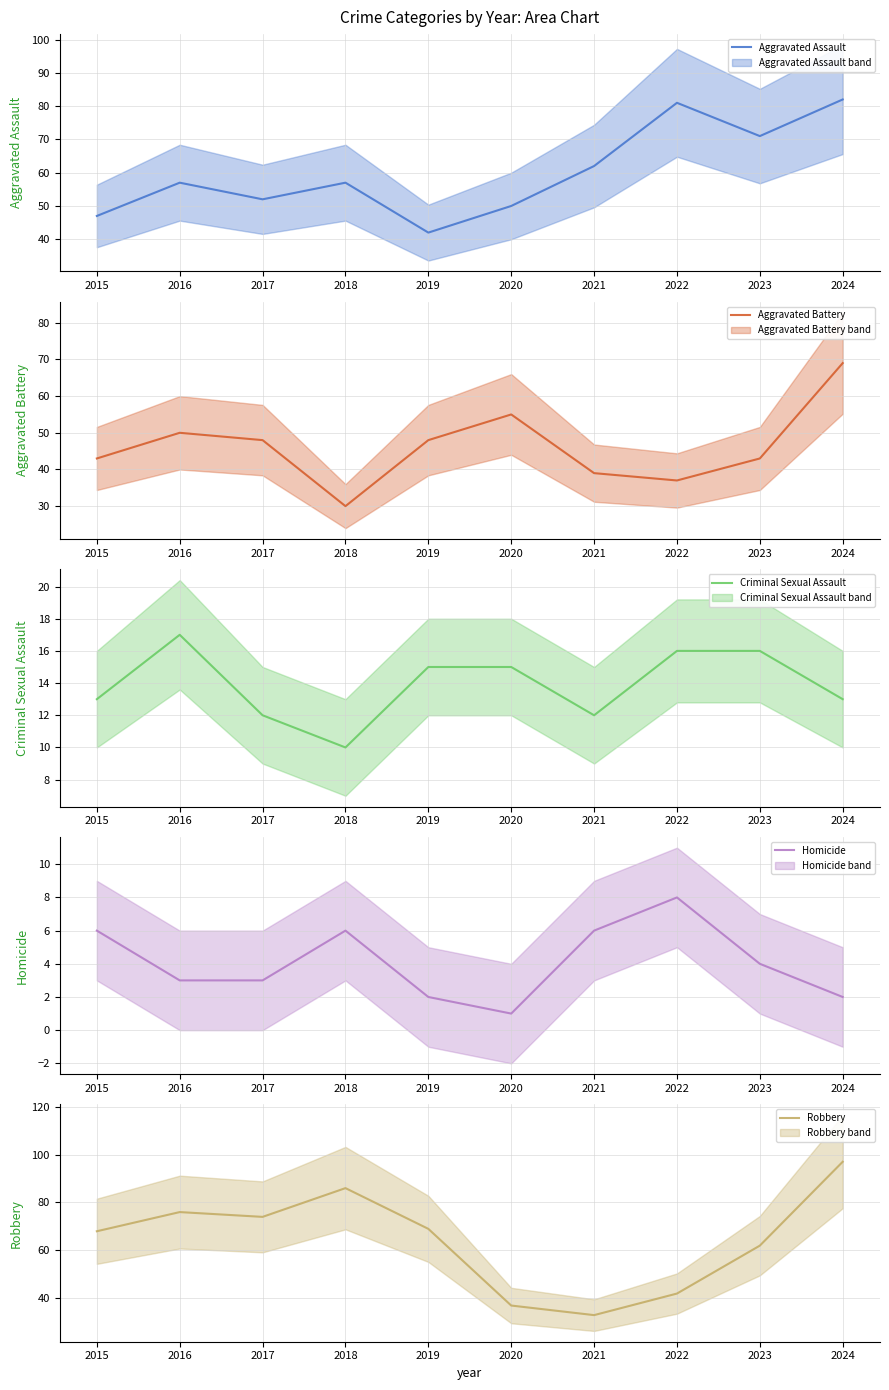

In Criminal Sexual Assault, how many points are higher than both neighbors (excluding endpoints)?

1